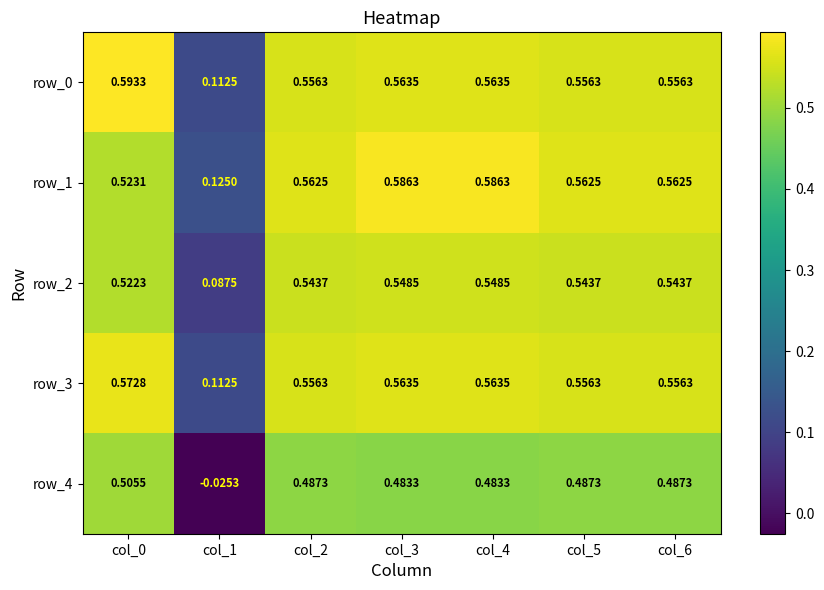

At which category does the chart reach its minimum across all series?

col_1